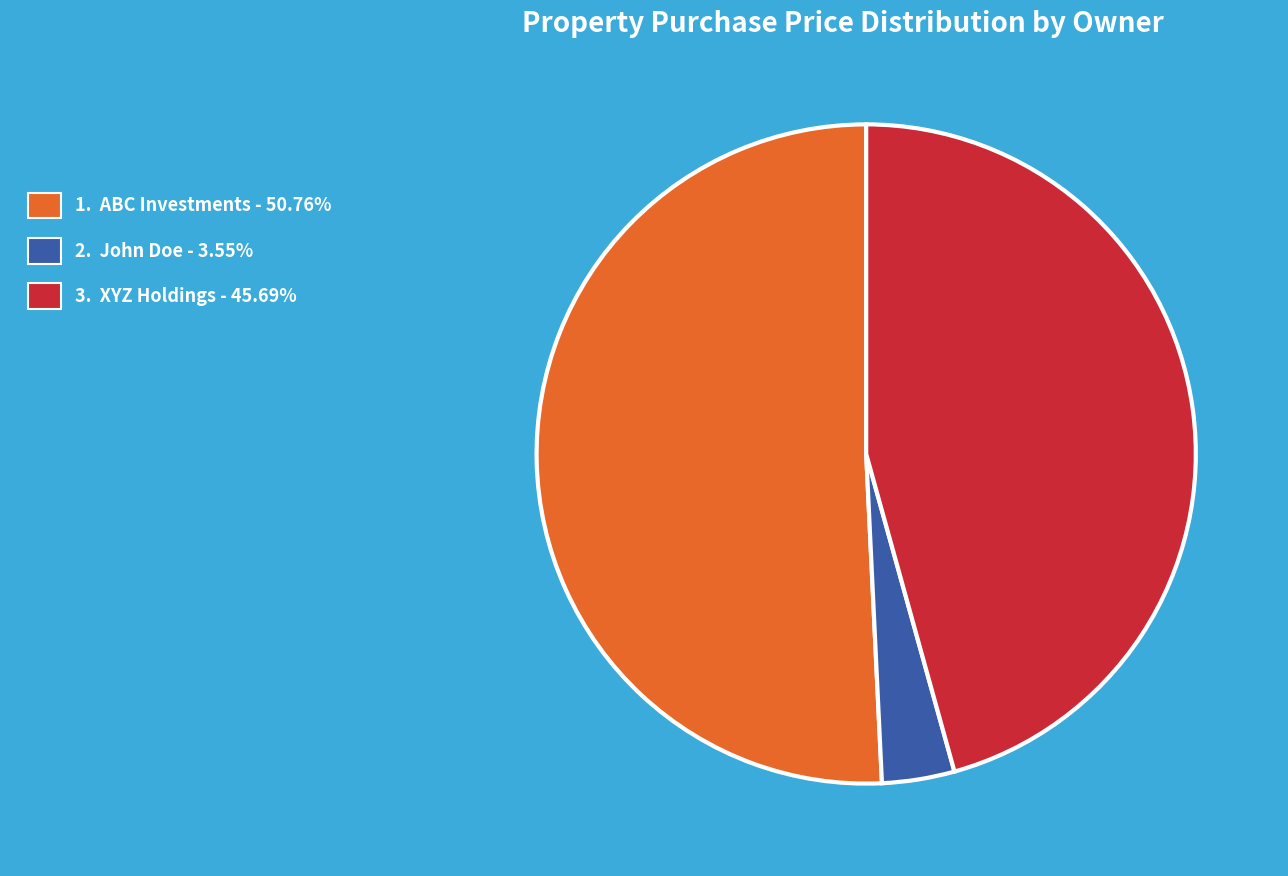

Is there a majority slice in this chart?

Yes